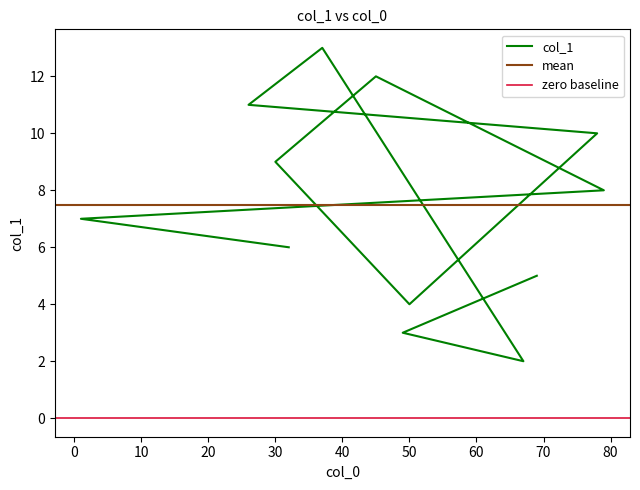

Reading left to right, transcribe all the data shown in this chart.

6.0	7.0	8.0	12.0	9.0	4.0	10.0	11.0	13.0	2.0	3.0	5.0